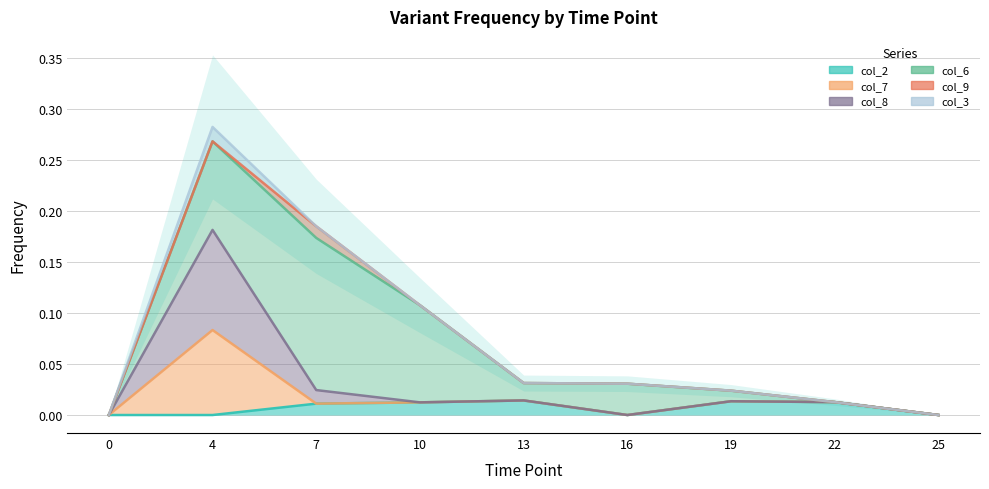

True or false: col_7 has more than 1 points higher than both neighbors.

False